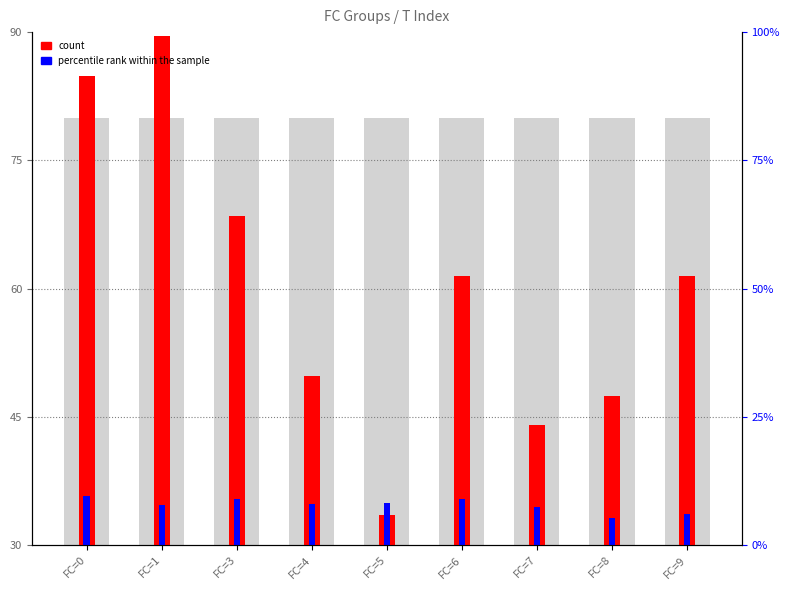

How many bars are there in each group?

2